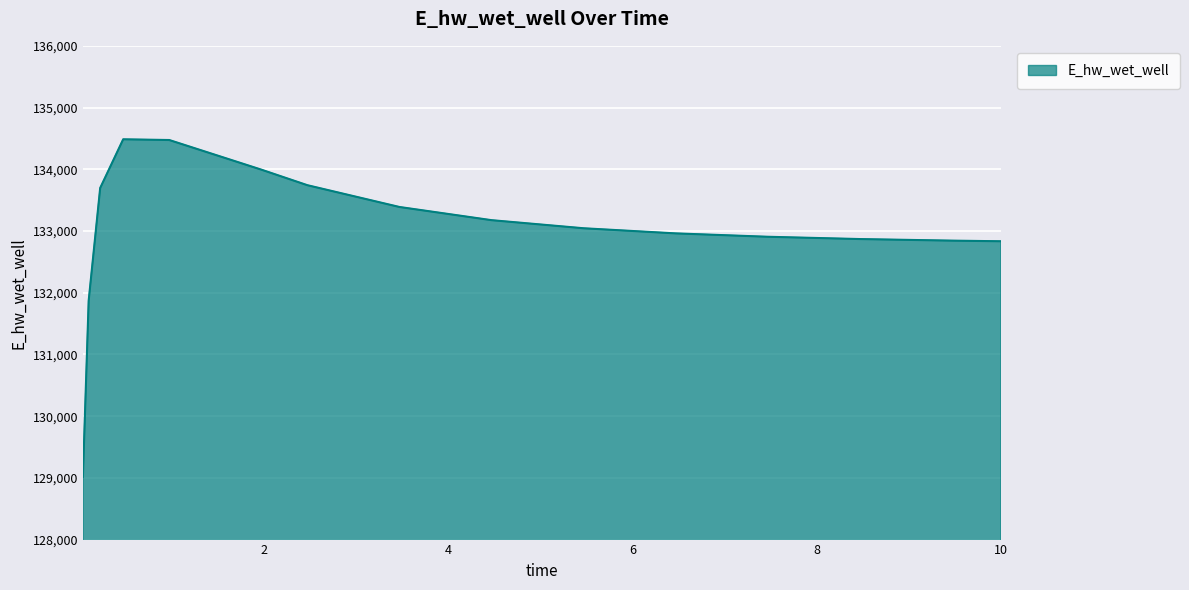

Does the chart have visible grid lines?

Yes